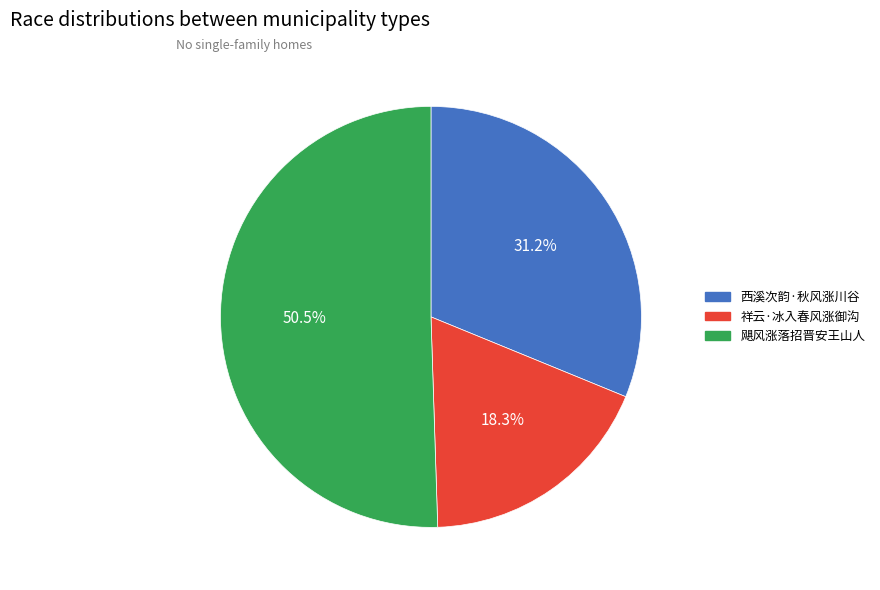

True or false: 祥云·冰入春风涨御沟 accounts for 18% of the total.

True